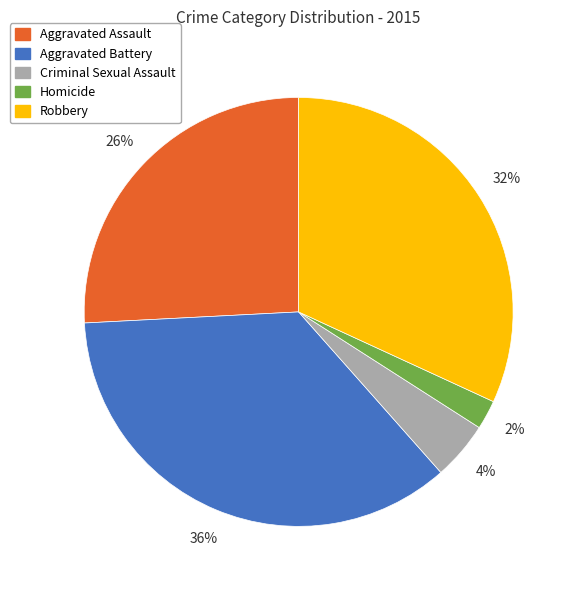

Rank the categories by value from lowest to highest.

Homicide, Criminal Sexual Assault, Aggravated Assault, Robbery, Aggravated Battery